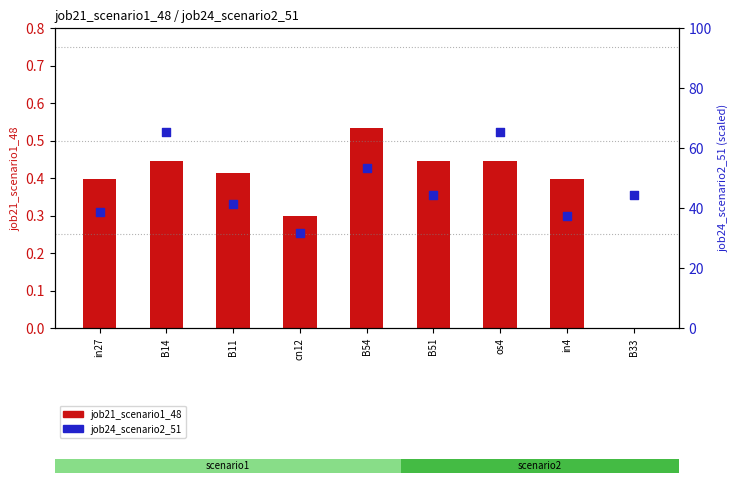

At which category is the sum across all series the highest?

B14